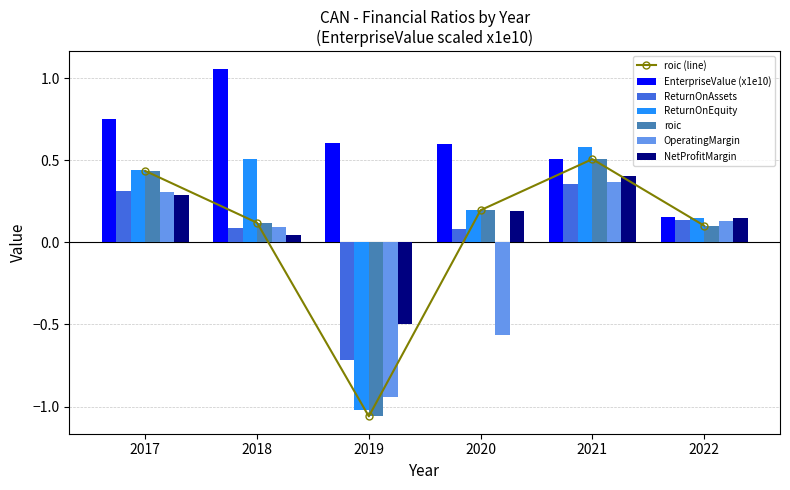

What is the total value across all series at 2022?

0.8